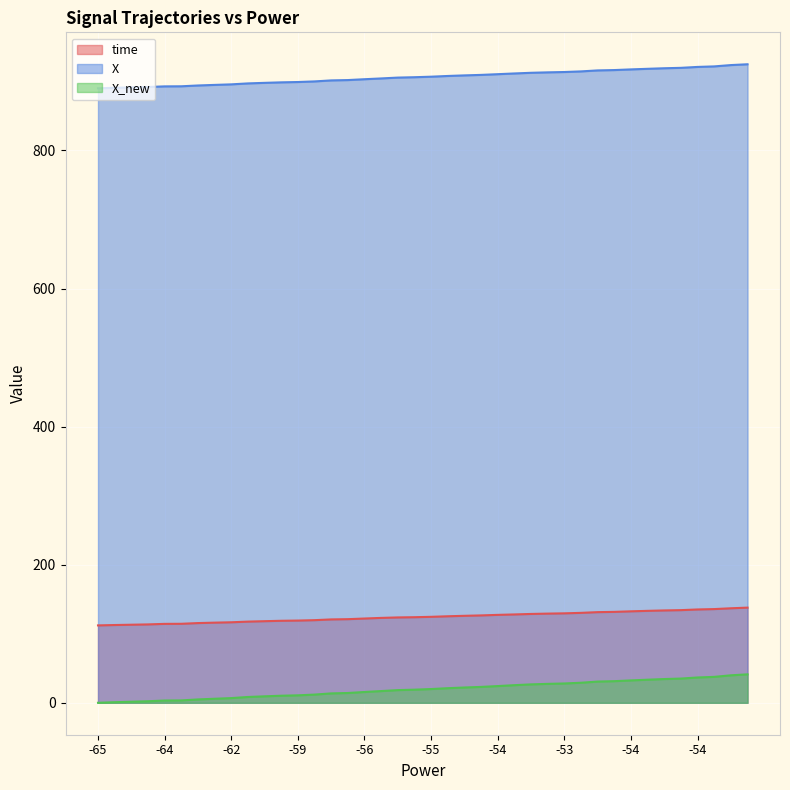

At which category does the chart reach its peak across all series?

39